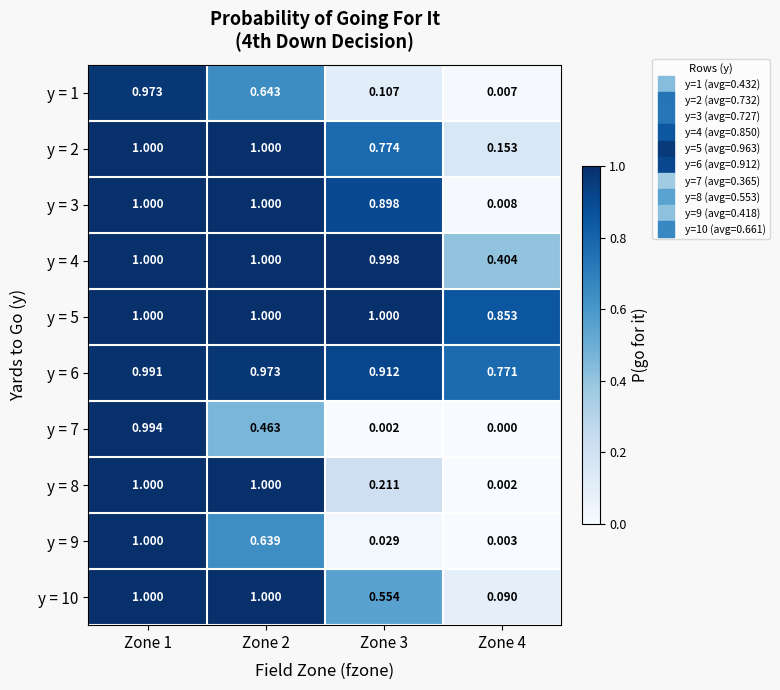

Between Zone 2 and Zone 3, which series saw the biggest shift?

y = 8